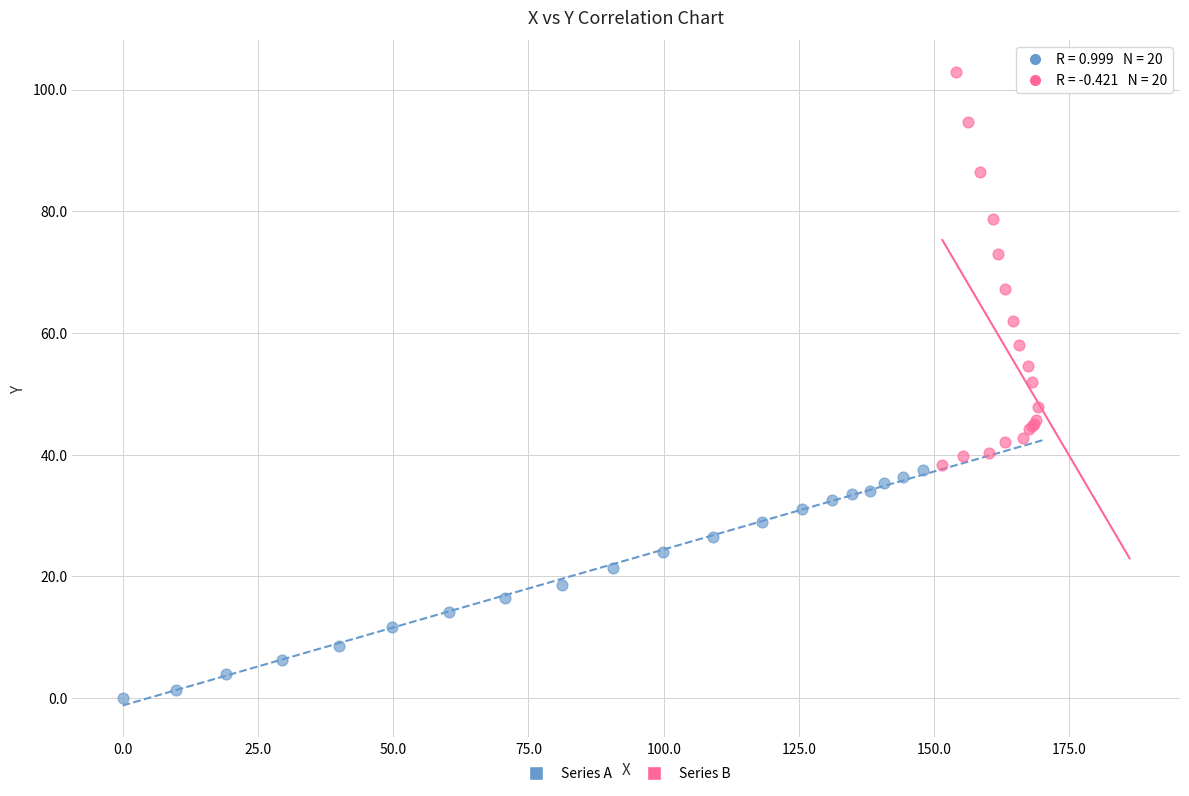

Which series contains the highest Y value?

Series B